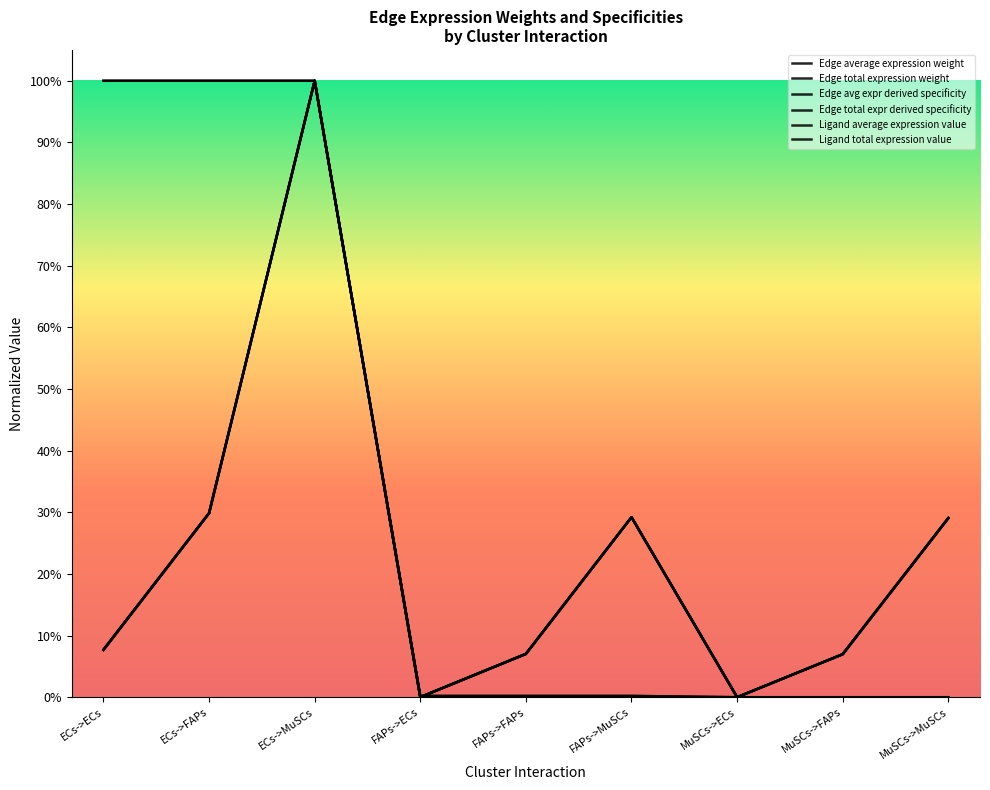

Which series has the largest total across all categories?

Ligand average expression value